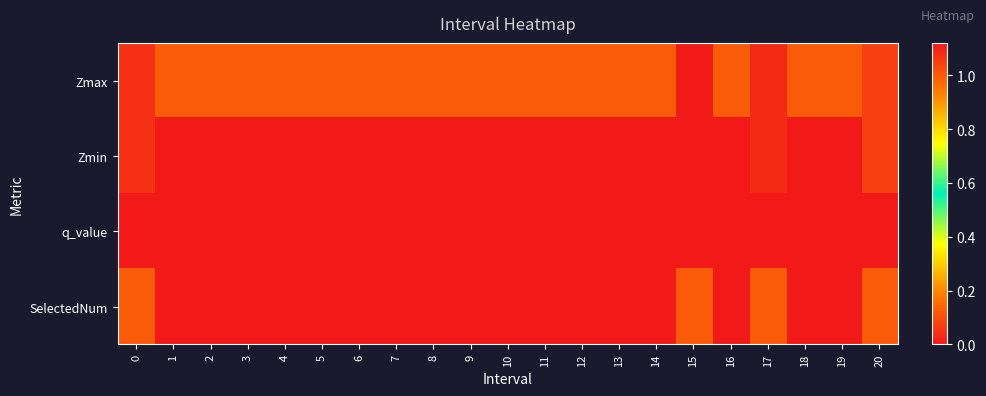

Which series has the largest total across all categories?

Zmax